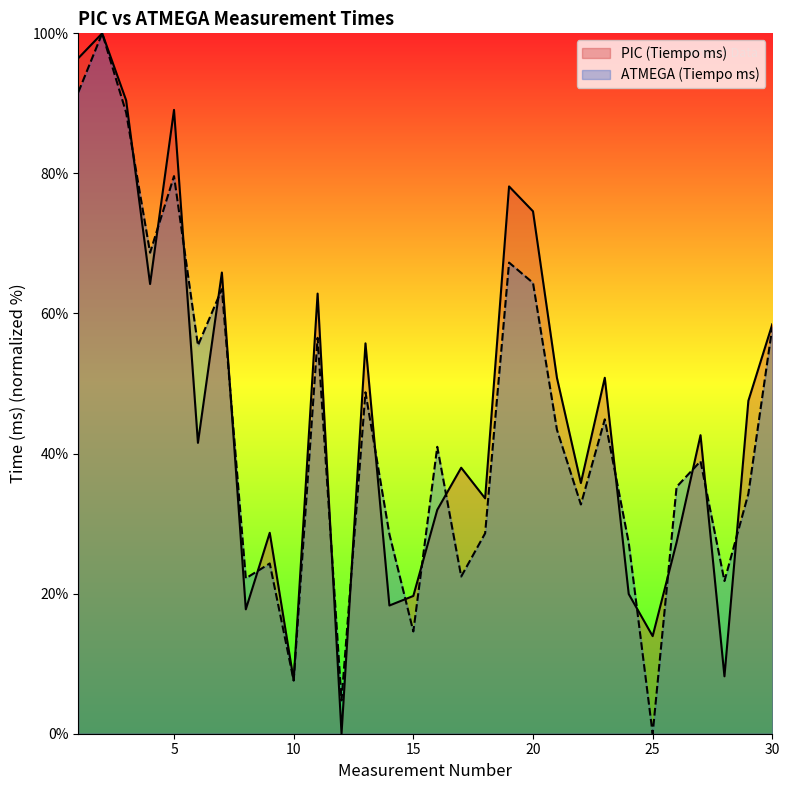

What is the difference between the PIC (Tiempo ms) values at 16 and 25?

18.0